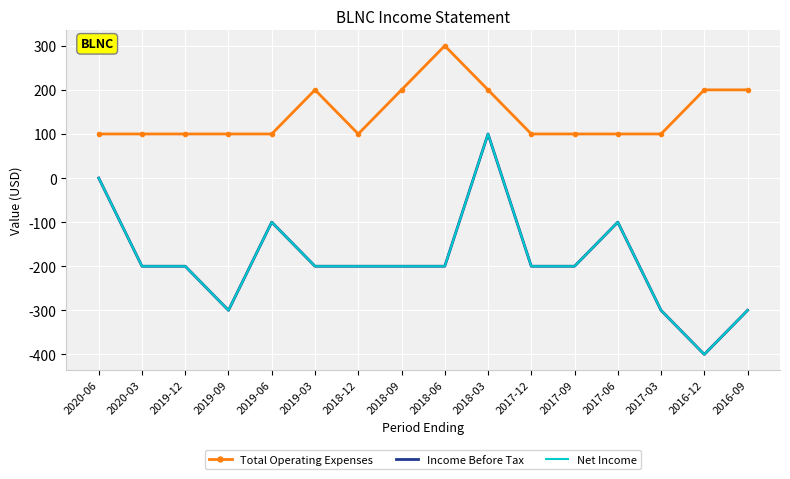

True or false: Net Income and Total Operating Expenses intersect in this chart.

False